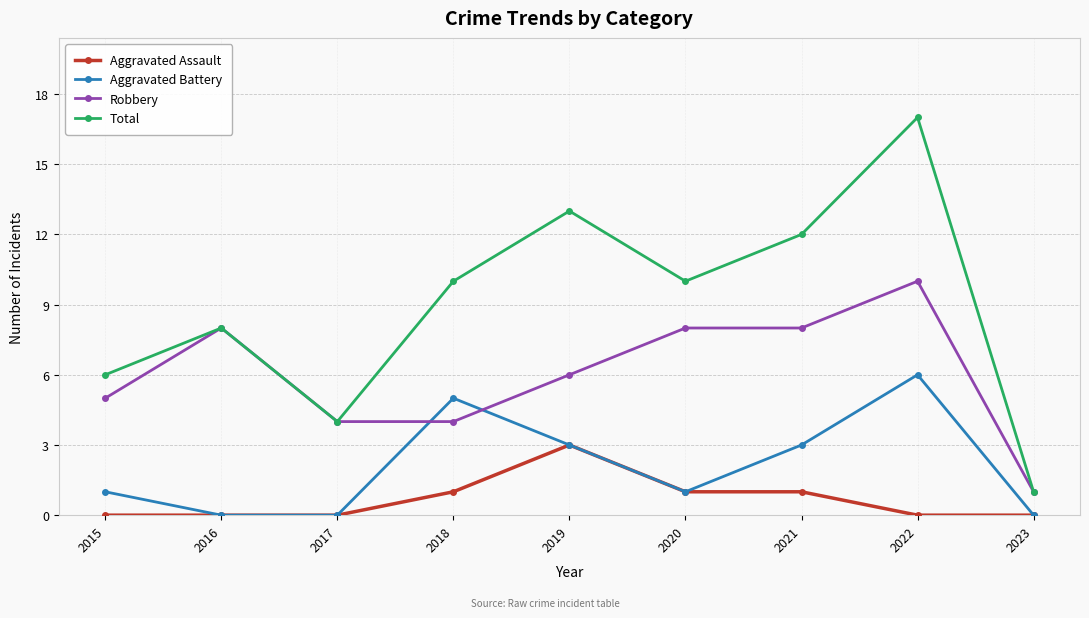

How many lines are shown in the chart?

4